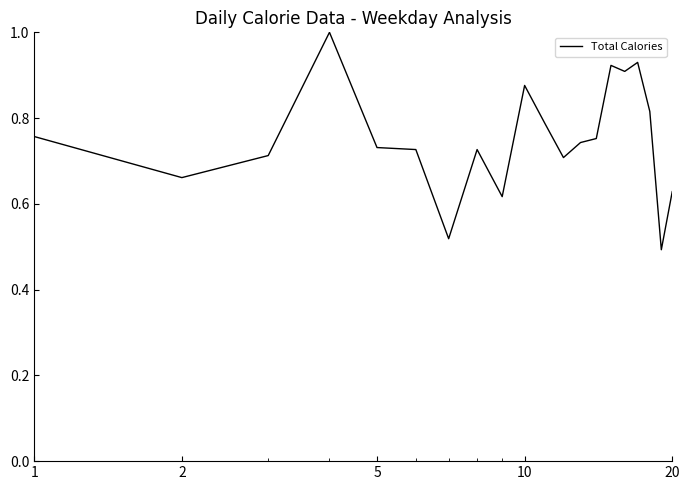

What is the greatest value displayed?

1.0